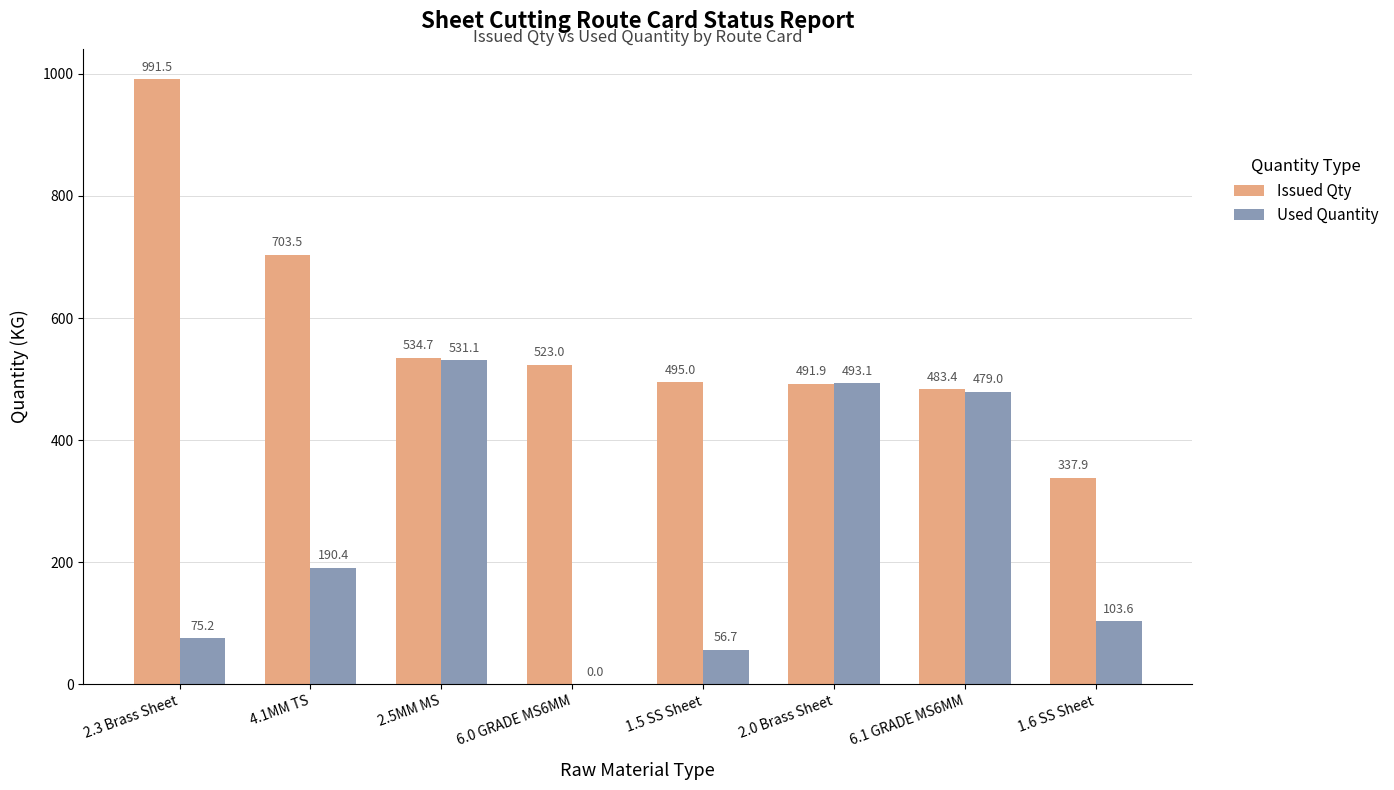

What is the greatest value displayed?

991.5